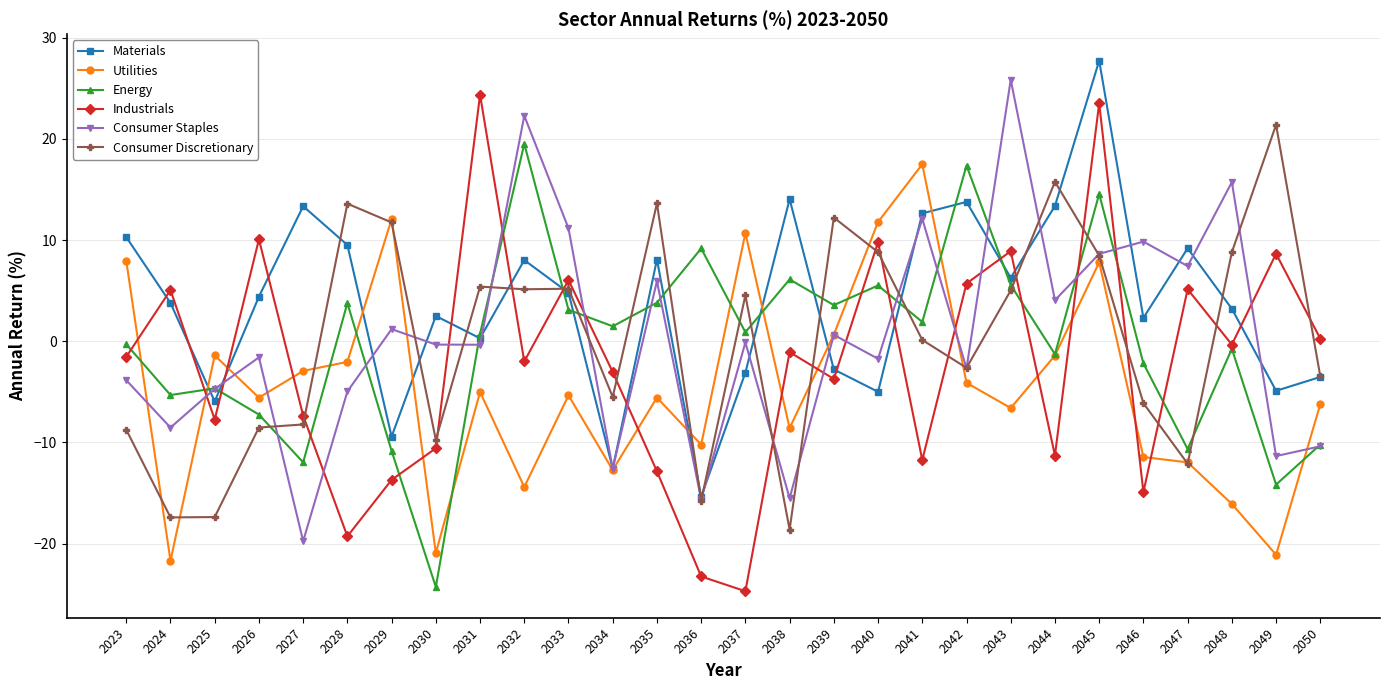

How many categories are shown in the chart?

28